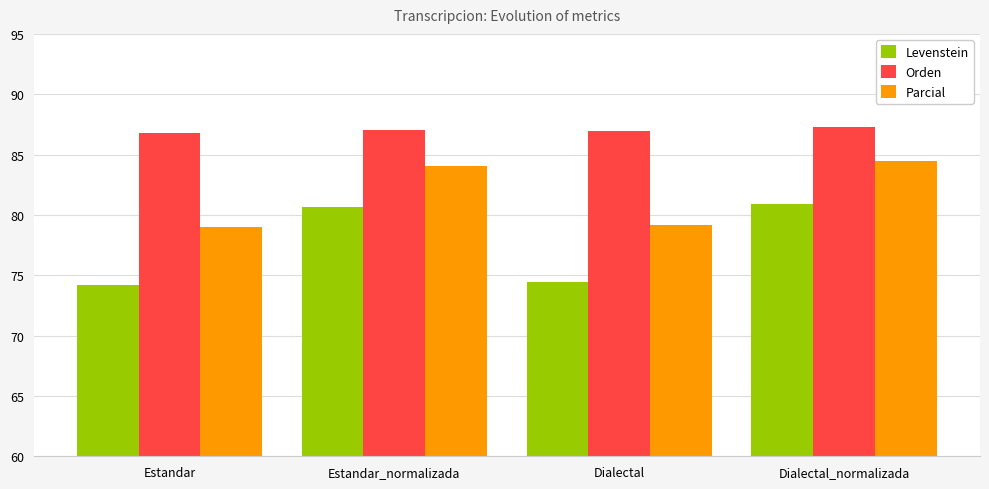

How many series are shown in this chart?

3